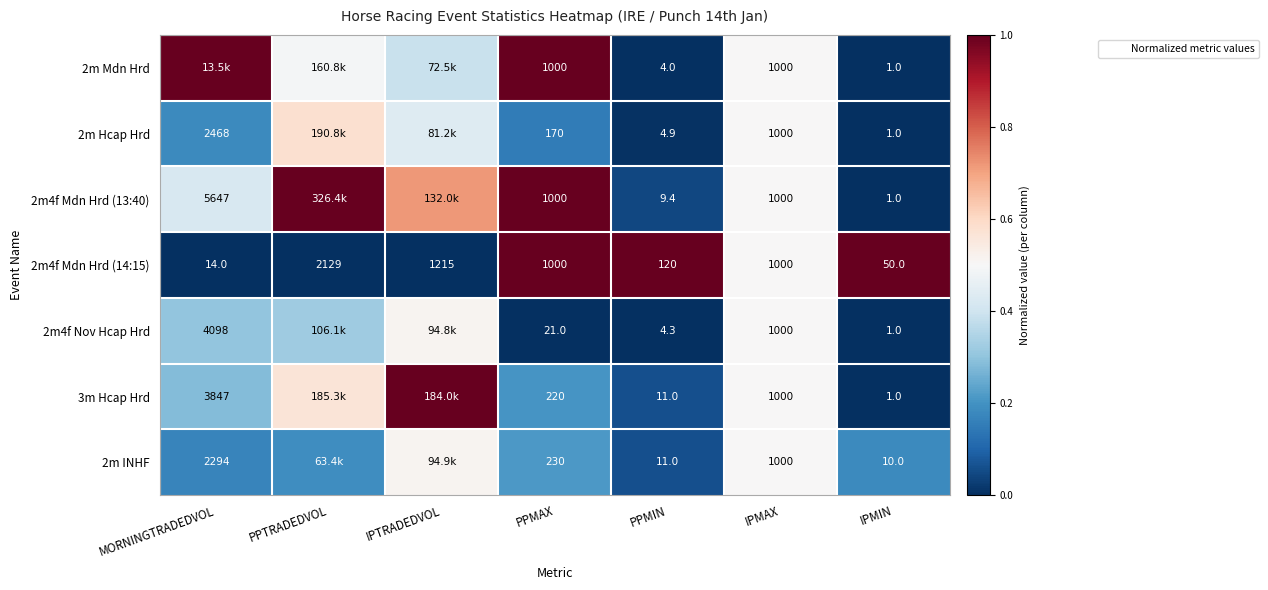

What is the highest value of the 3m Hcap Hrd series?

1.0